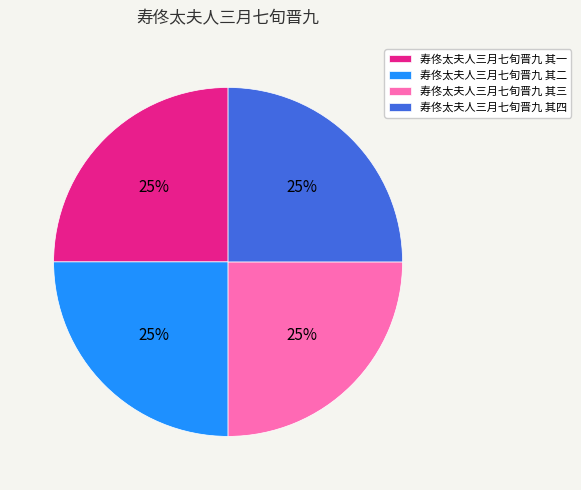

What percentage is the 寿佟太夫人三月七旬晋九 其二 slice, to the nearest percent?

25%